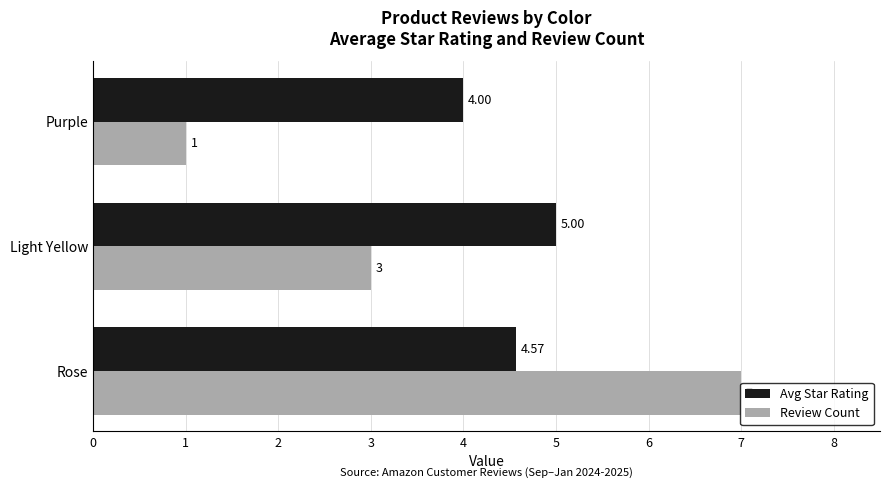

What is the sum of the Review Count values at Rose and Light Yellow?

10.0